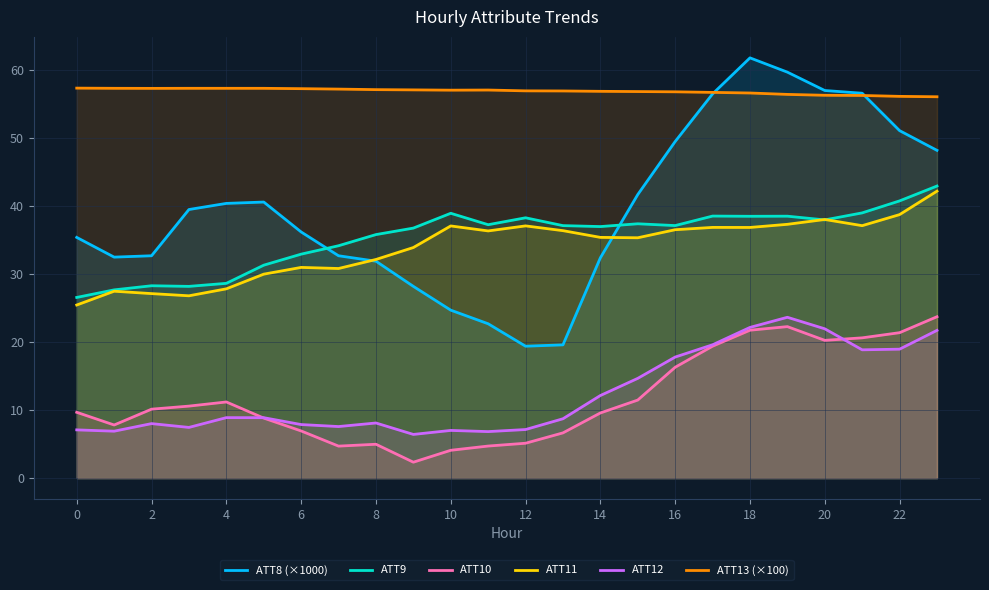

What is the value of the ATT12 point at the 3rd from the left?

8.0